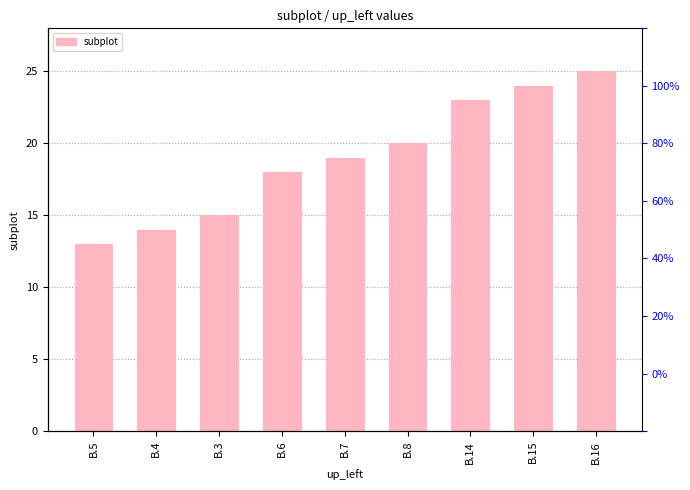

Which category has the highest value across all series?

B.16